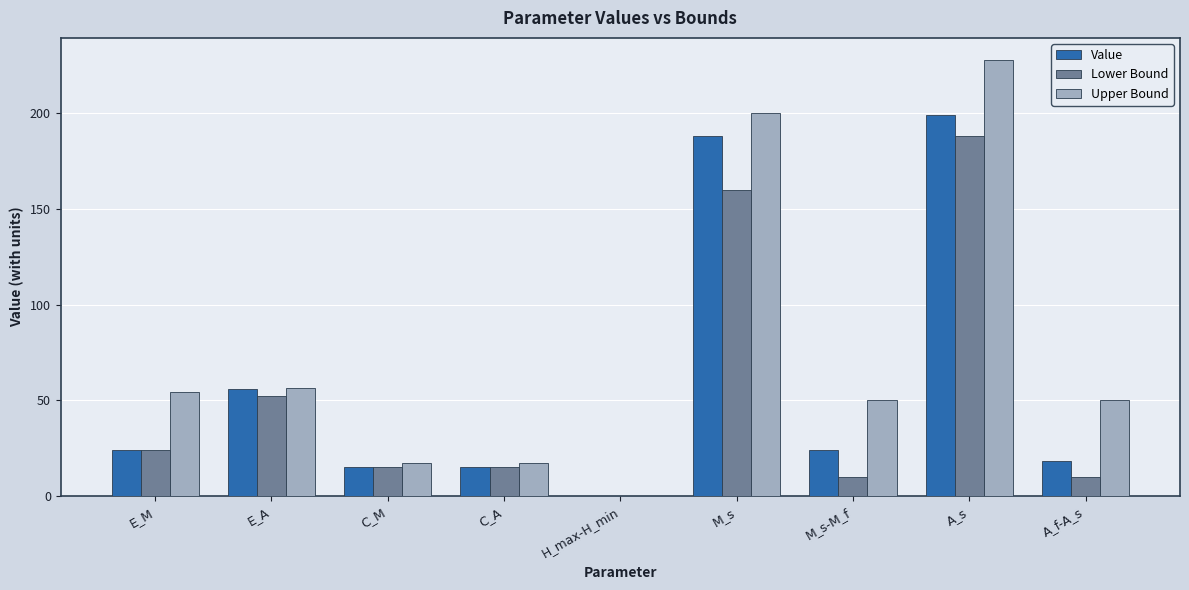

The Lower Bound series shows 188.0 at A_s. True or false?

True